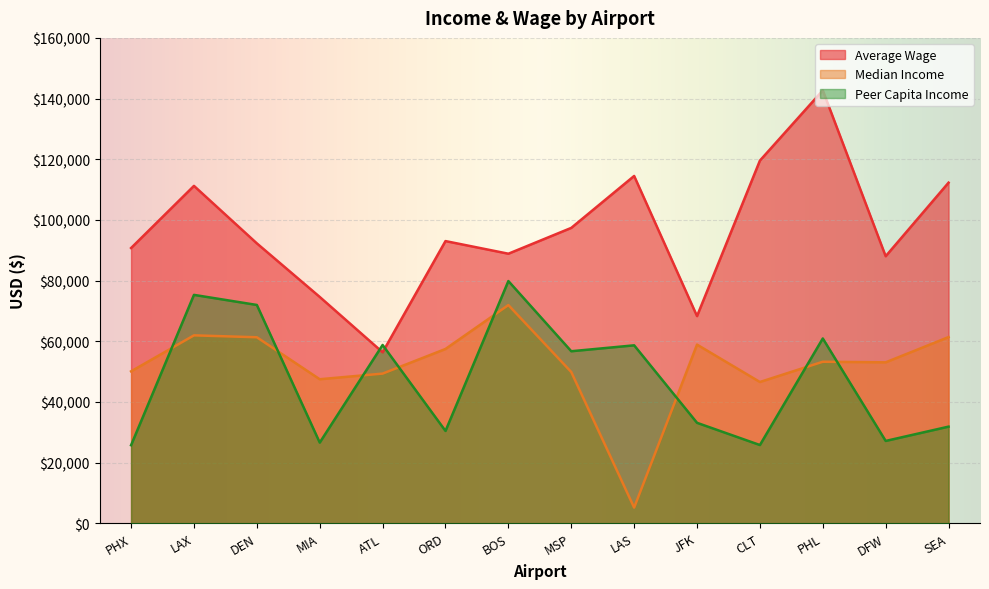

What is the total value across all series at ORD?

180874